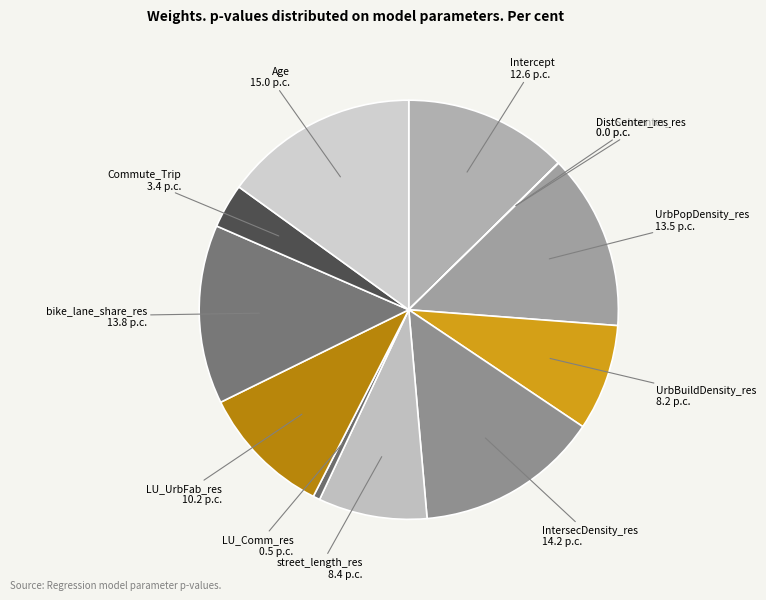

What is the largest slice in the pie chart?

Age